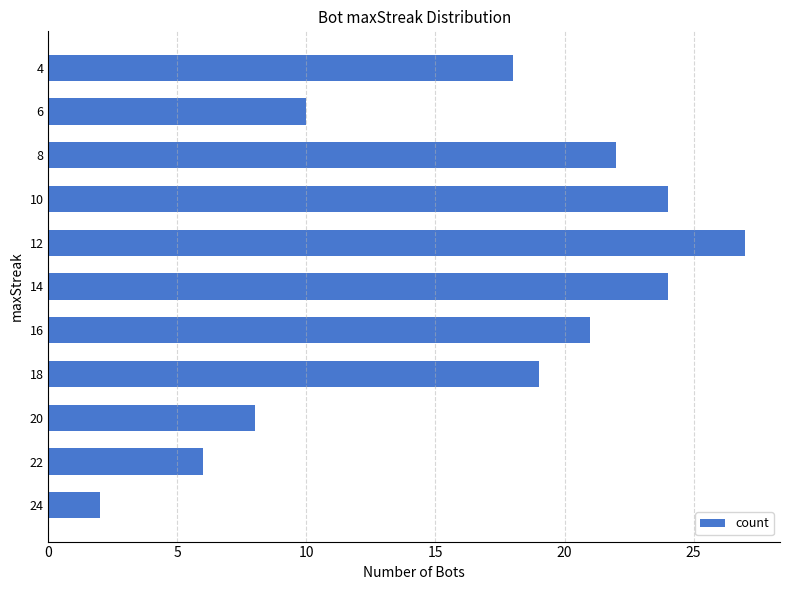

How many values are below 19?

5